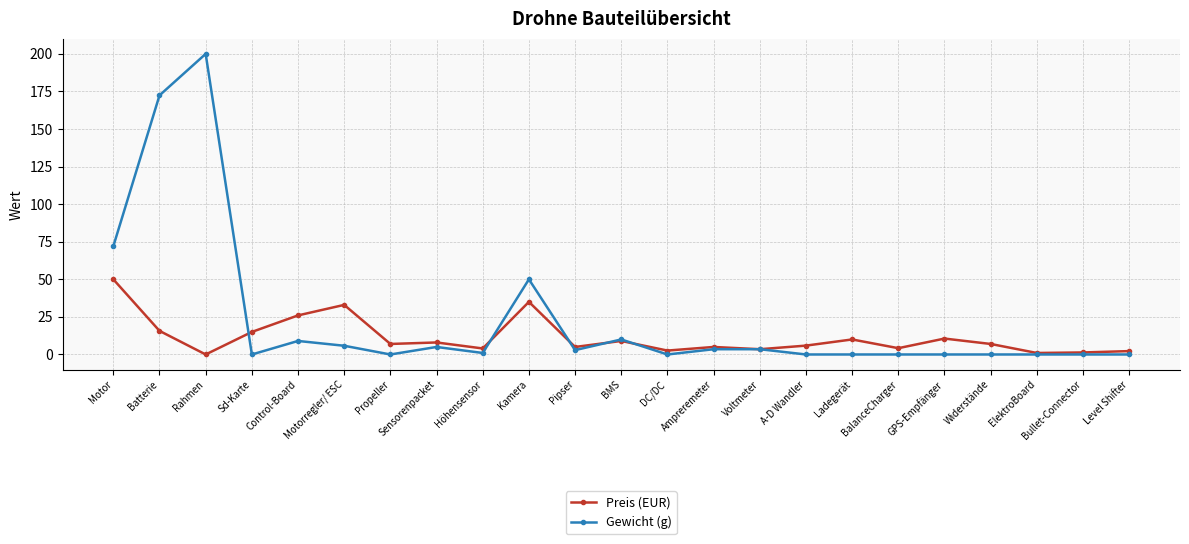

Rank the series at Rahmen from highest to lowest value.

Gewicht (g), Preis (EUR)